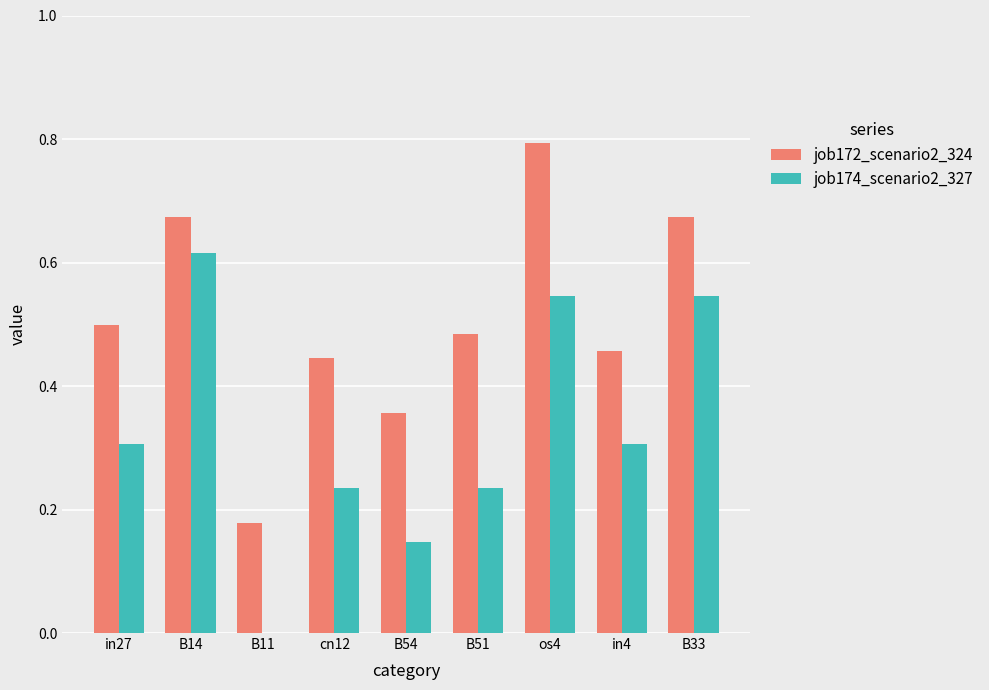

The job172_scenario2_324 series shows 0.3 at B11. True or false?

False